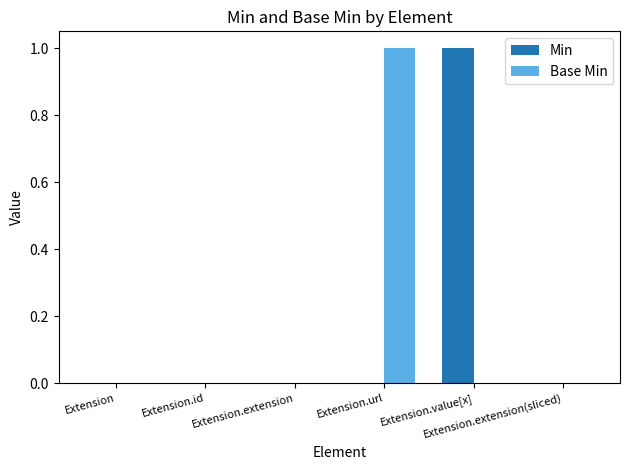

How many groups of bars are there?

6